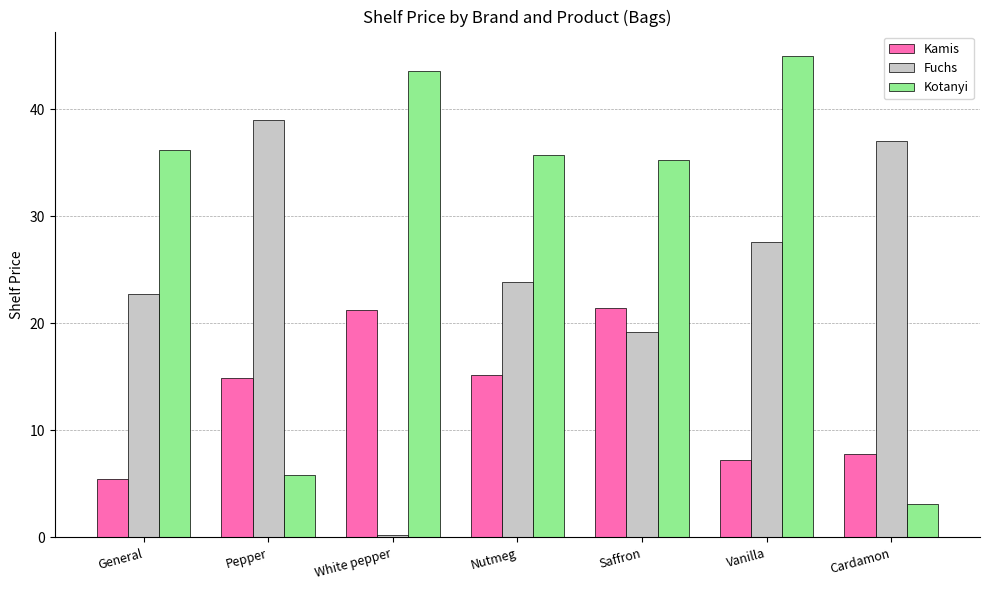

What is the average value of the Fuchs series?

24.2